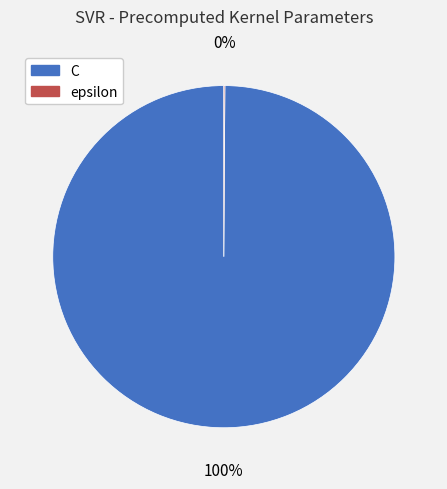

To the nearest percent, what is the average slice percentage?

50%